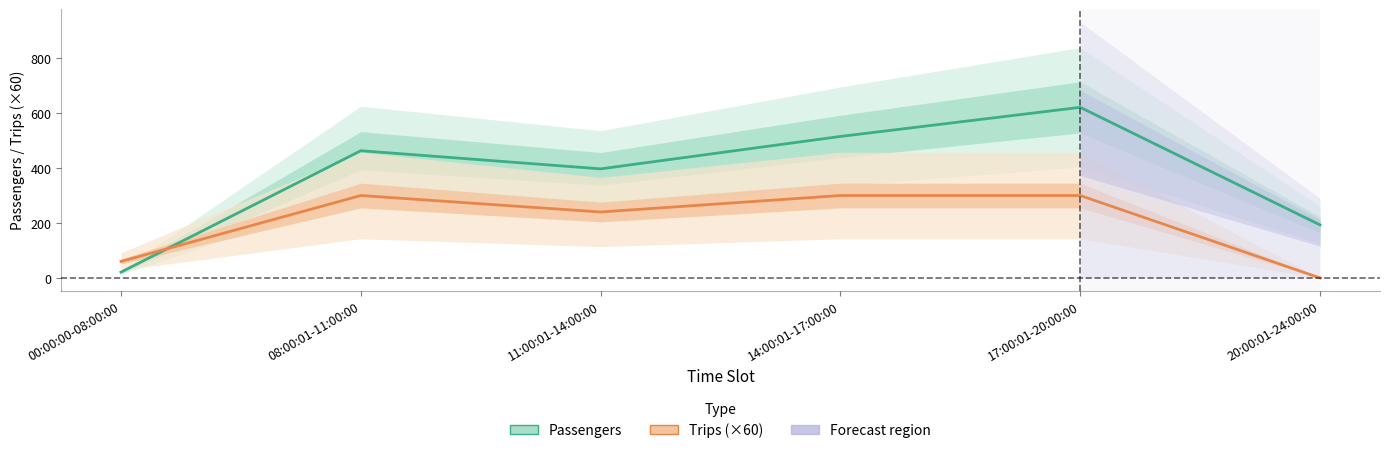

Is it true that Trips (×60) equals 317 at 11:00:01-14:00:00?

False